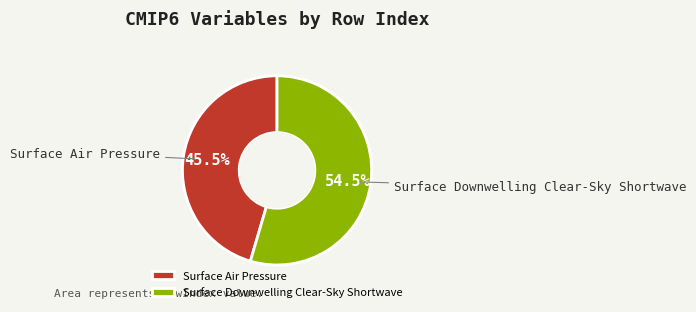

Which slice is the smallest?

Surface Air Pressure